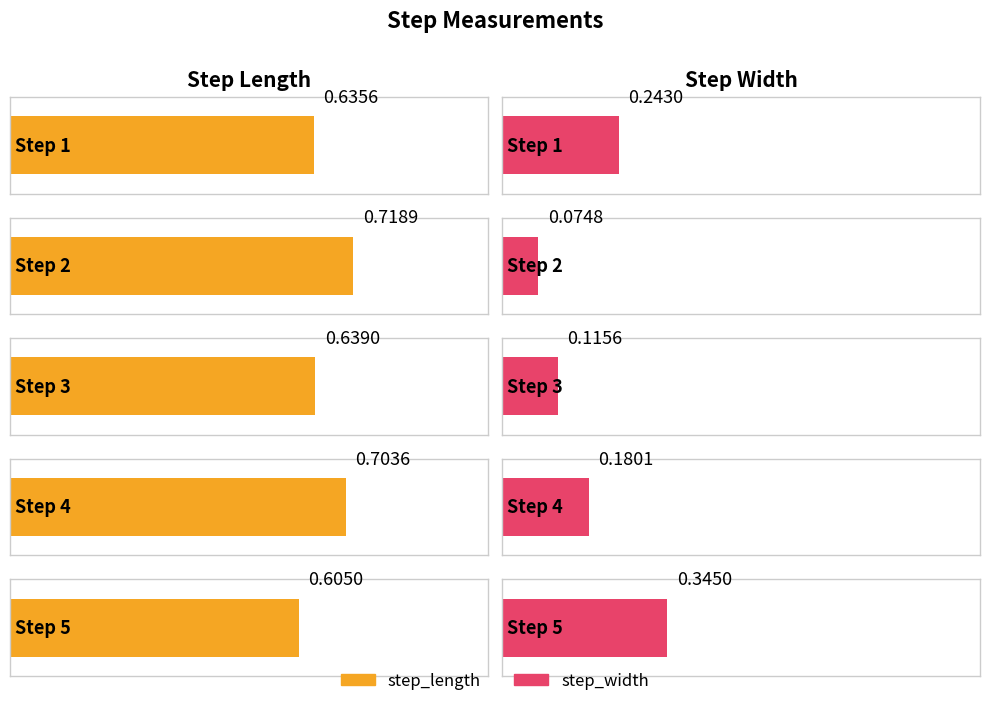

Rank the categories by step_length value from lowest to highest.

5, 1, 3, 4, 2